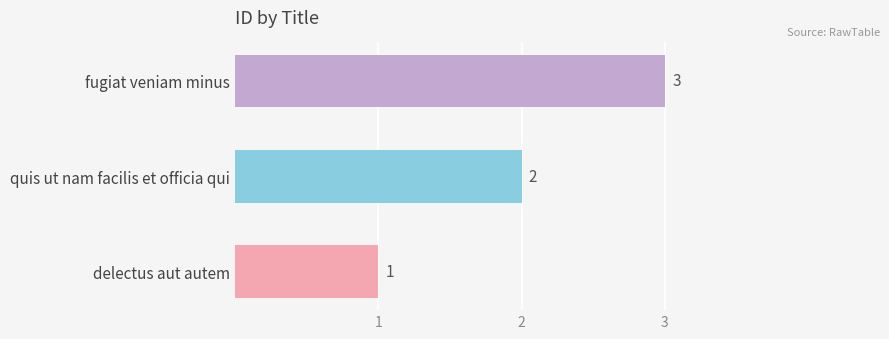

What is the average value?

2